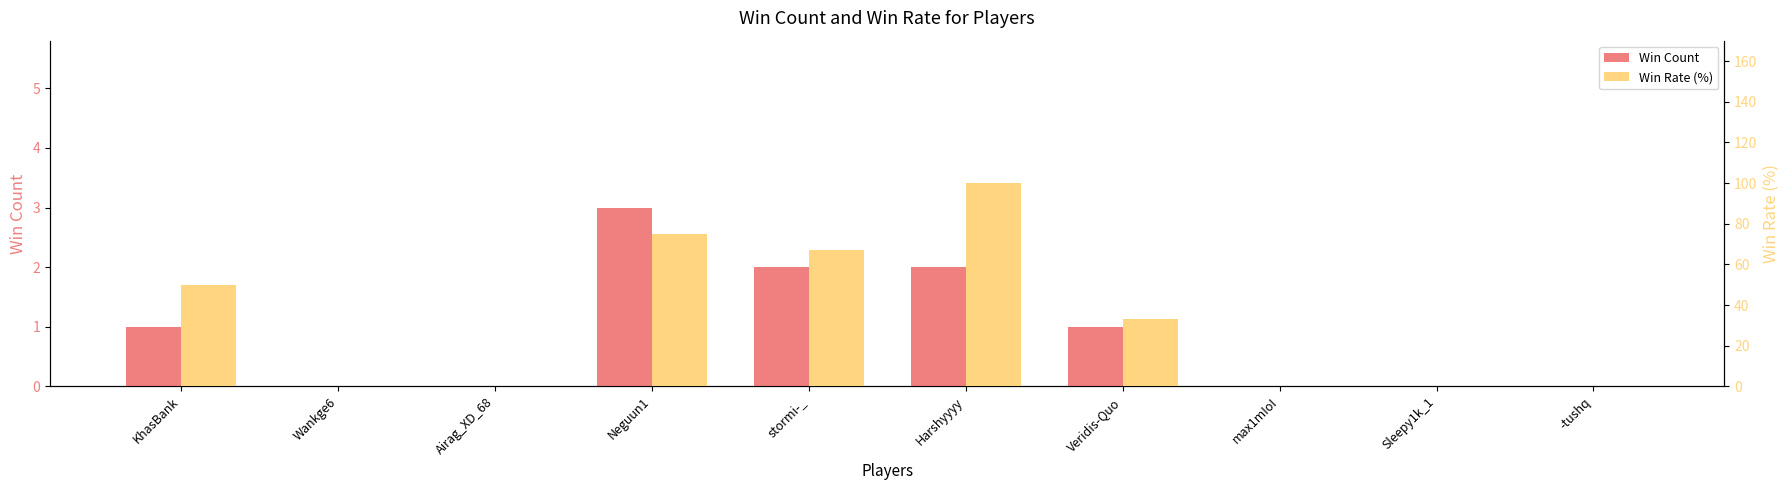

What is the average value of the Win Count series?

1